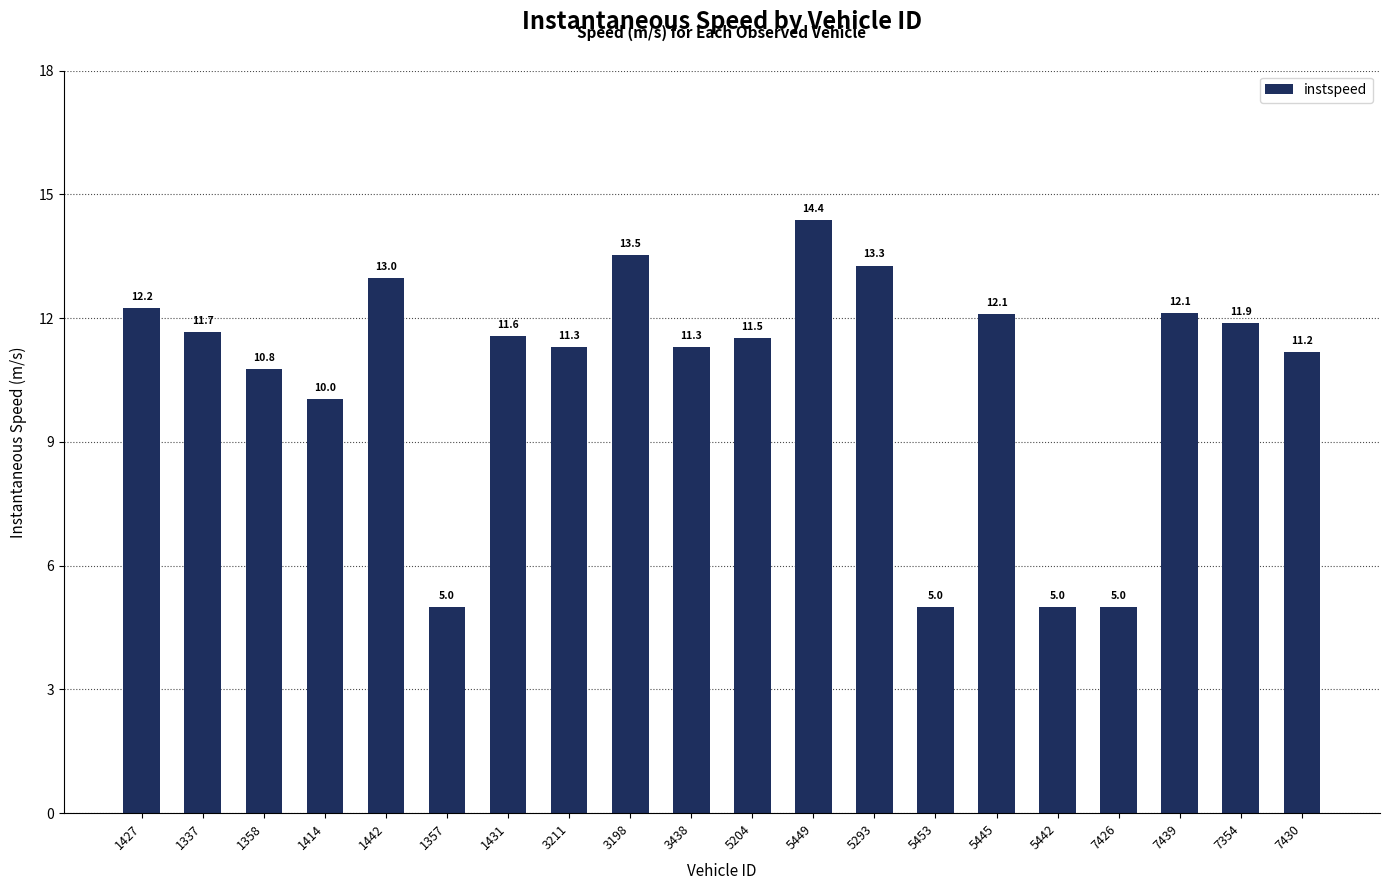

At which label does the data first exceed 11?

1427